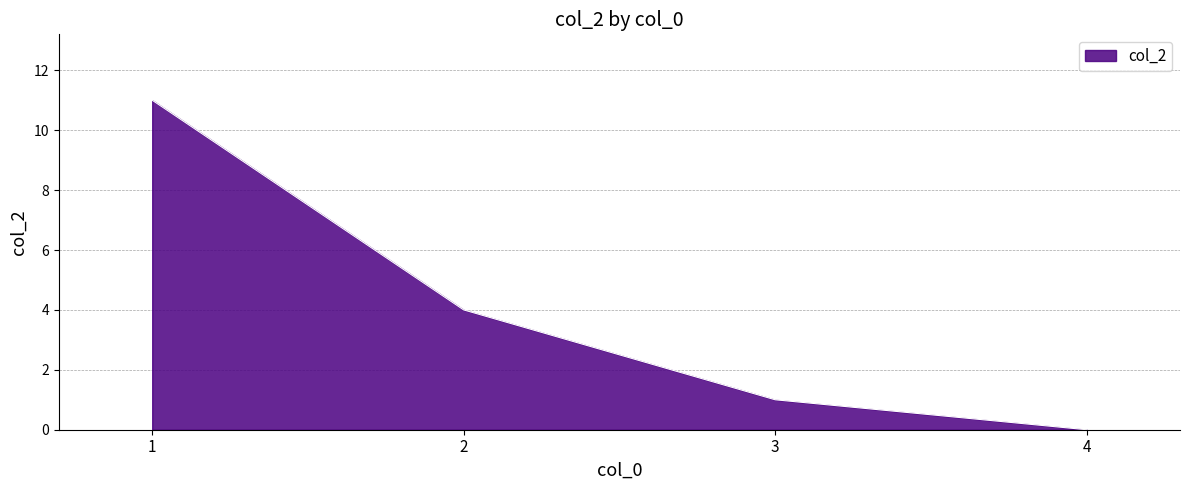

At which label is the value closest to 5?

2